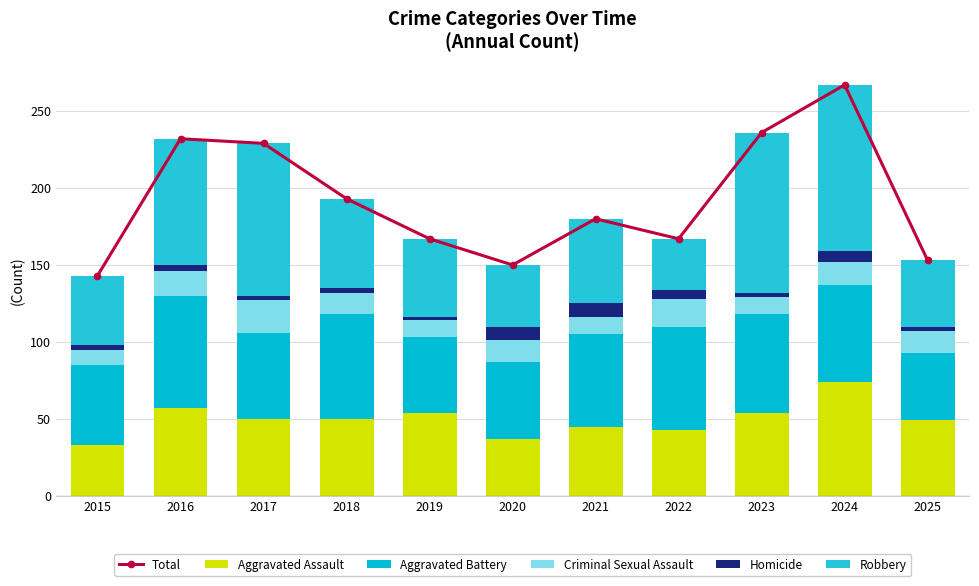

What is the difference between the Aggravated Assault values at 2025 and 2024?

25